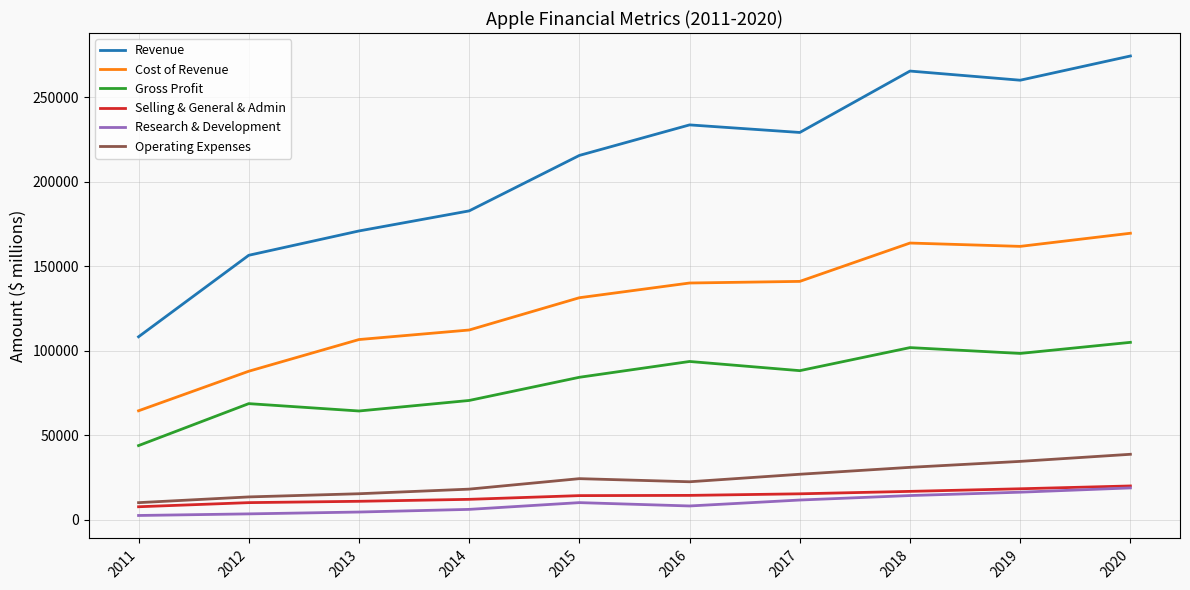

What is the maximum value shown in the chart?

274515